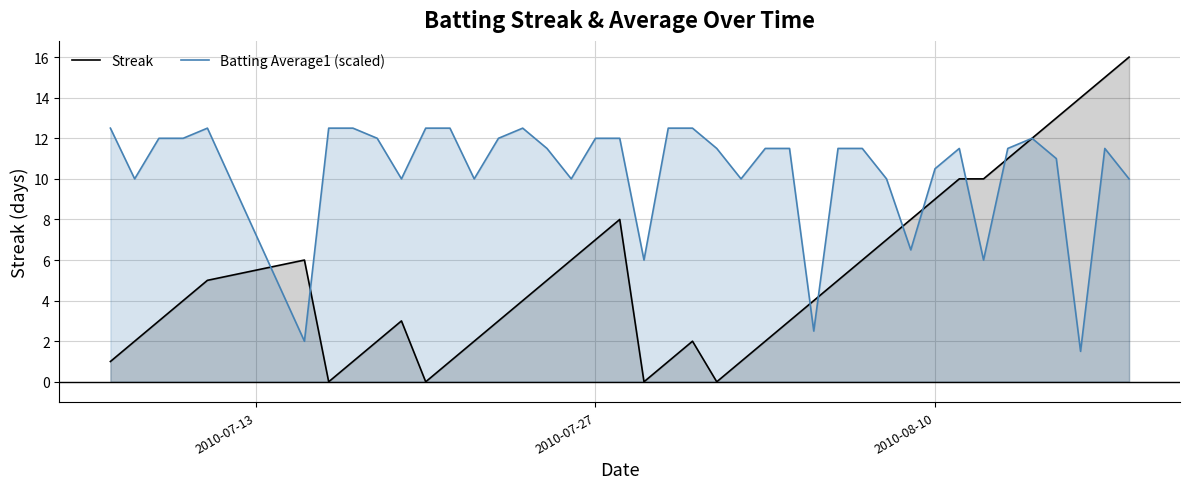

The Batting Average1 (scaled) series shows 6.7 at 2010-08-10. True or false?

False